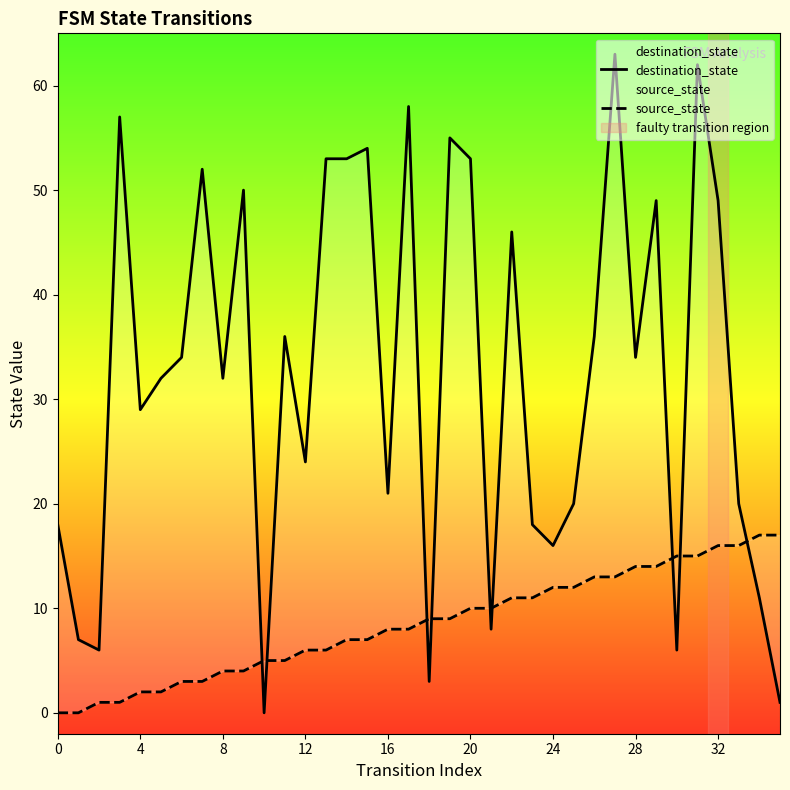

What is the sum of the source_state values at 24 and 33?

28